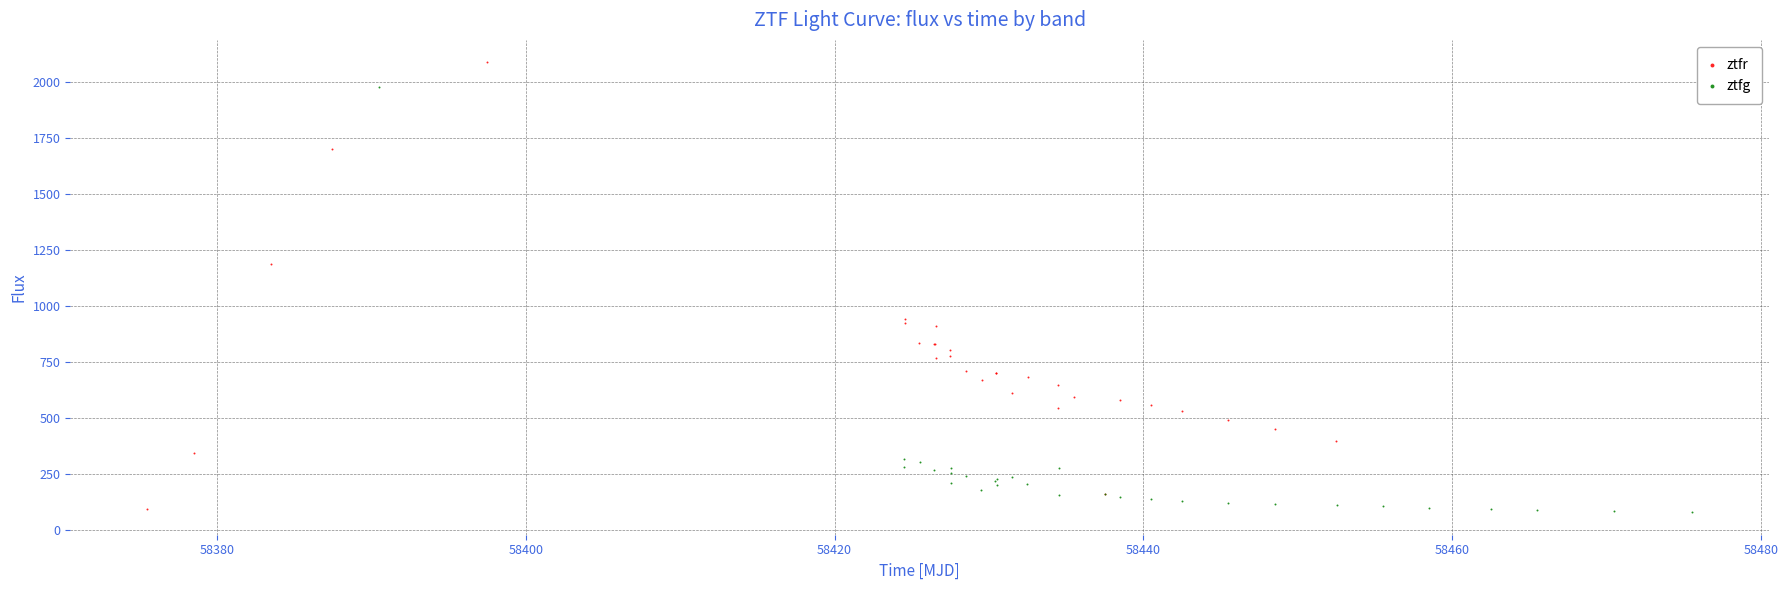

Which series reaches the maximum Y coordinate?

ztfr